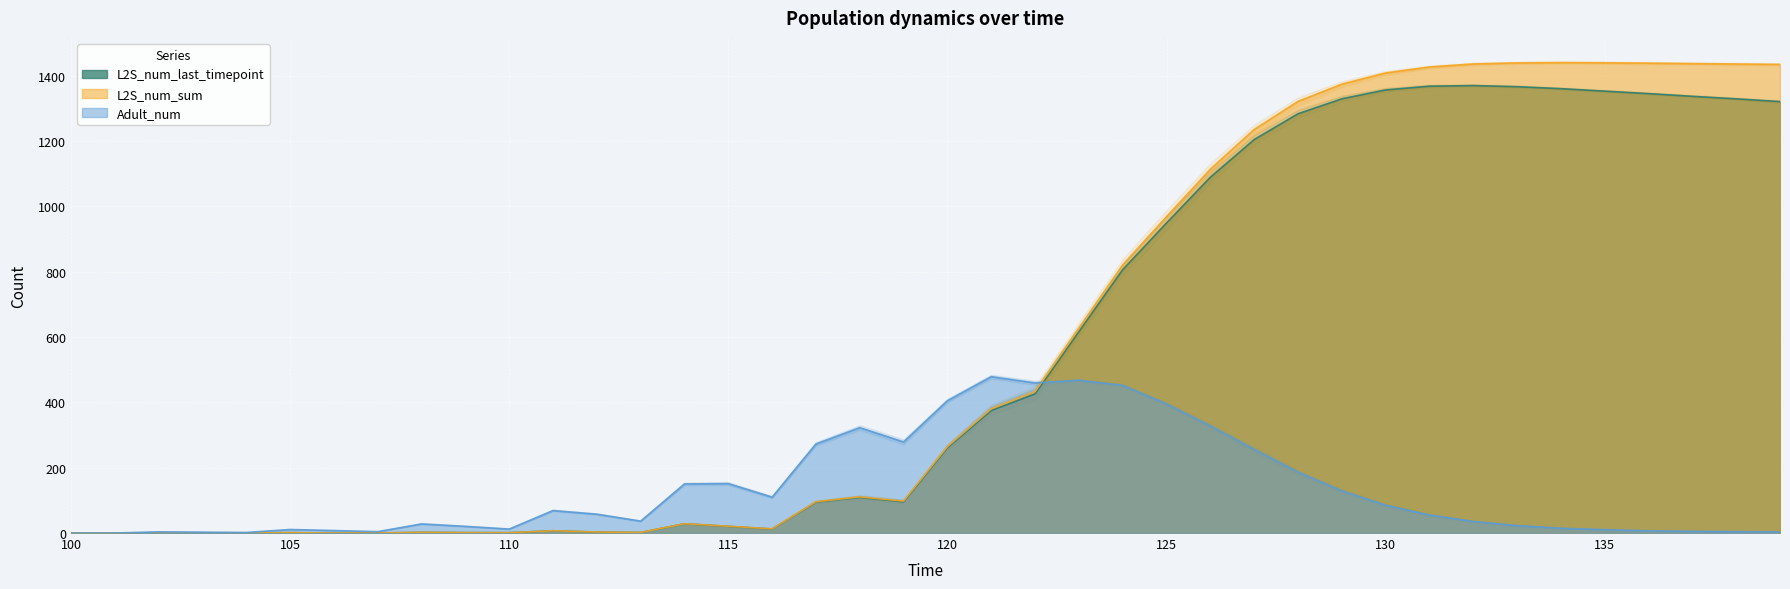

True or false: L2Ssum_n has a value of 1807.1 at 129.

False